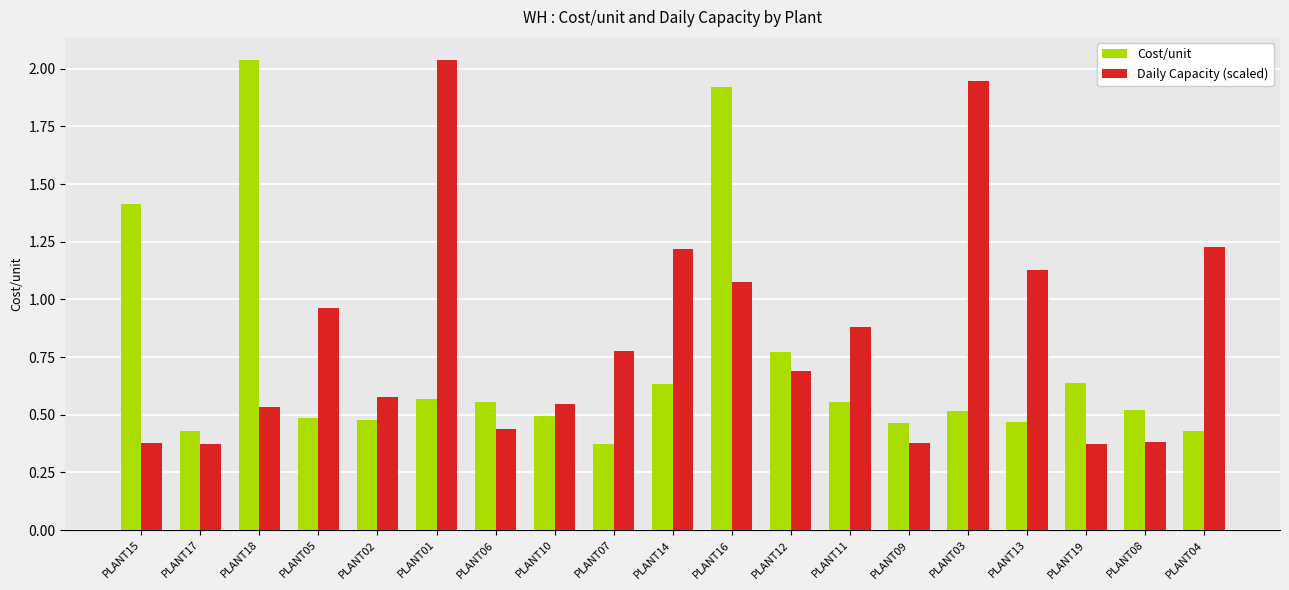

Does the chart contain stacked bars?

No